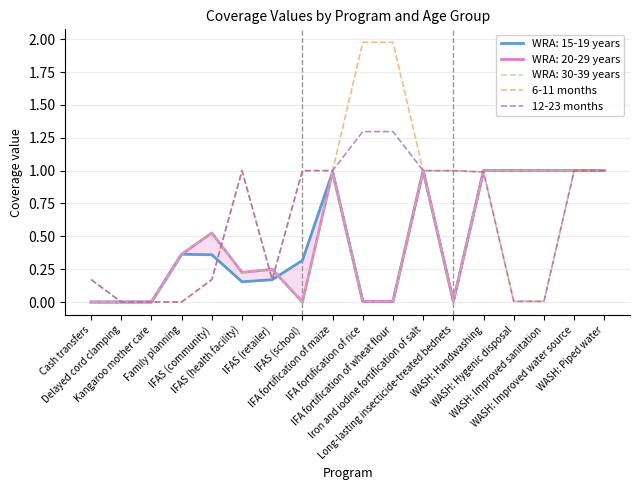

What is the sum of all 12-23 months values?

11.1